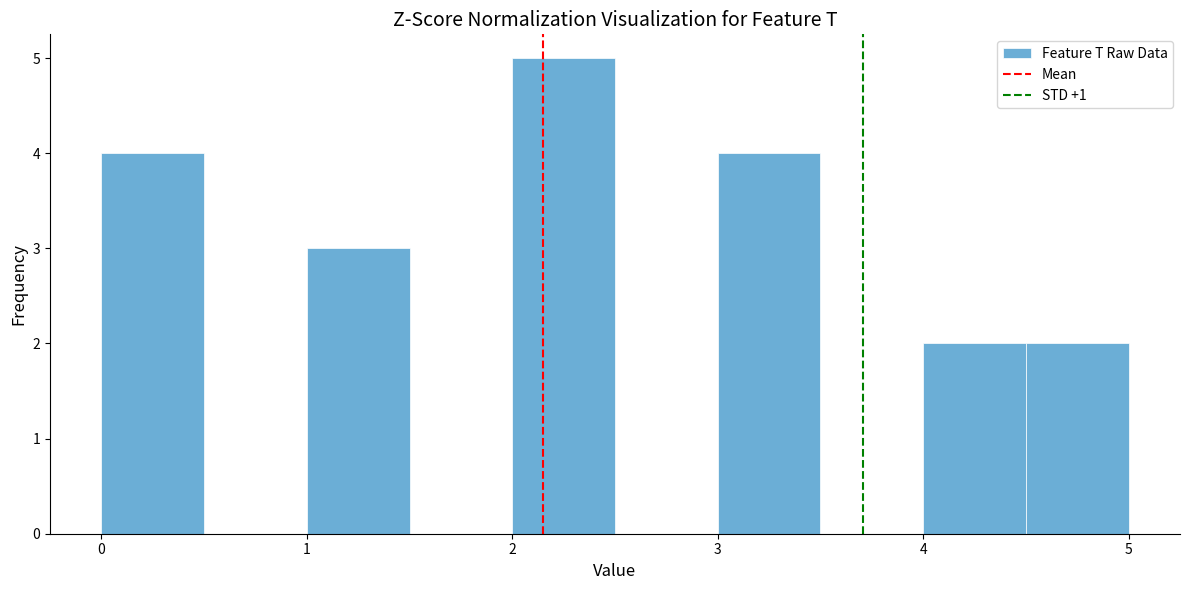

Reading left to right, transcribe this chart: for each bar, give the range it covers on the x-axis and its height. The values are not printed on the chart, so give them approximately, as read against the axis.

0.0 to 0.5: 4
0.5 to 1.0: 0
1.0 to 1.5: 3
1.5 to 2.0: 0
2.0 to 2.5: 5
2.5 to 3.0: 0
3.0 to 3.5: 4
3.5 to 4.0: 0
4.0 to 4.5: 2
4.5 to 5.0: 2